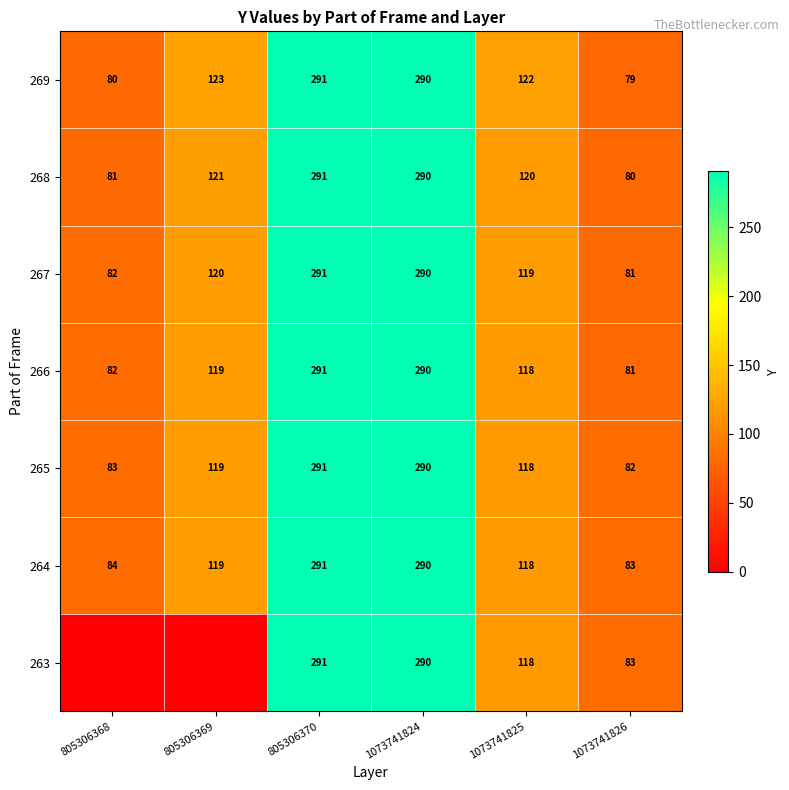

At which label does 268 reach its peak?

805306370